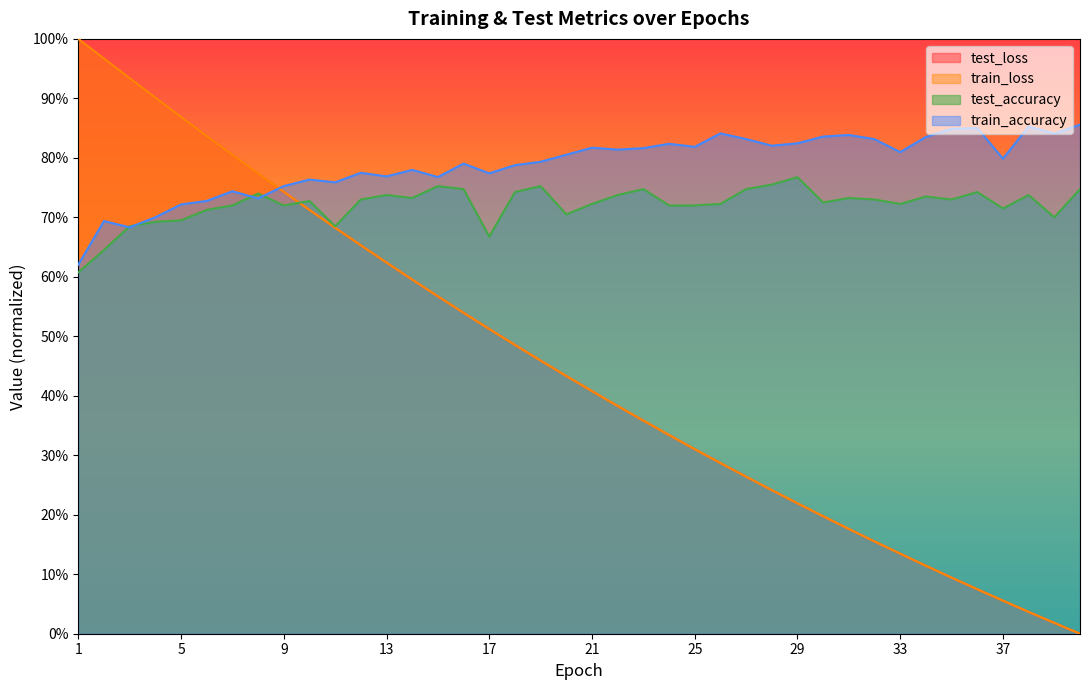

How many interior local valleys does the test_accuracy series have?

10